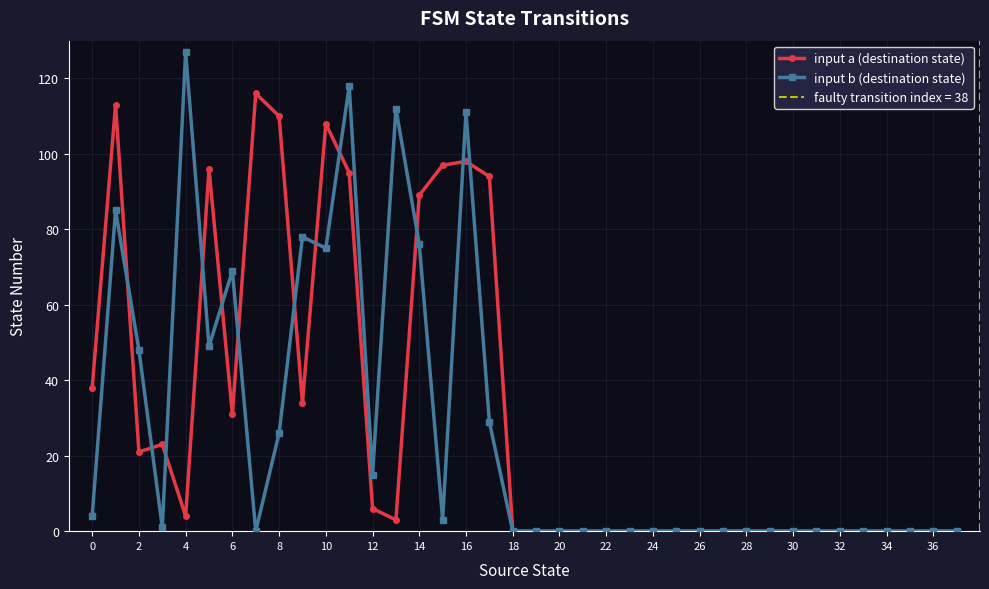

True or false: input a (destination state) has more than 2 interior local peaks.

True